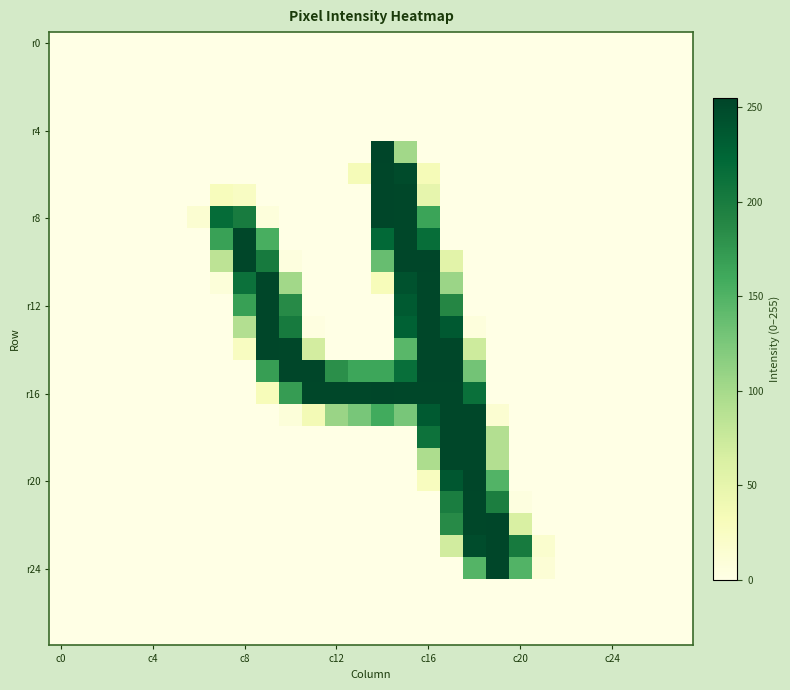

How many categories are shown in the chart?

28